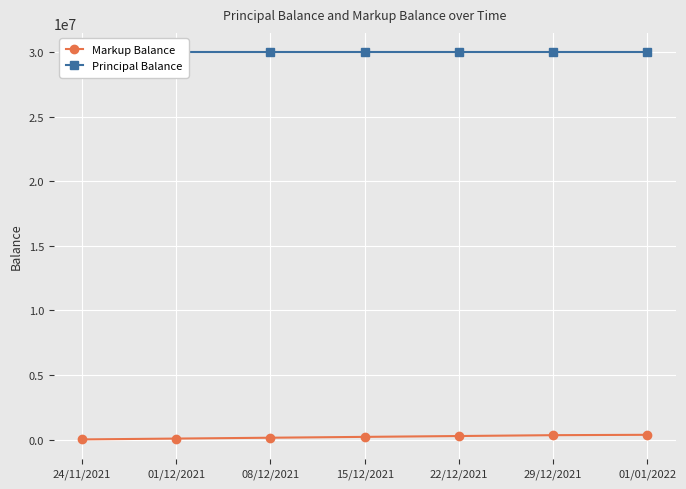

What is the average value of the Markup Balance series?

201487.3